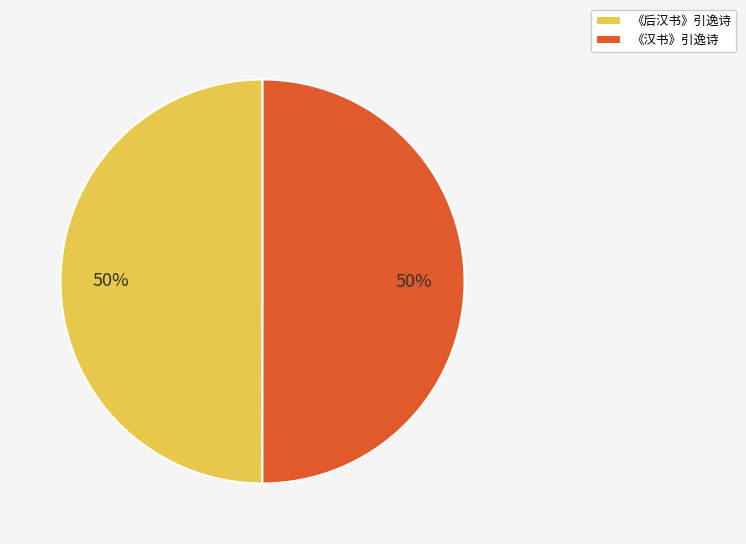

To the nearest percent, what portion does 《后汉书》引逸诗 represent?

50%